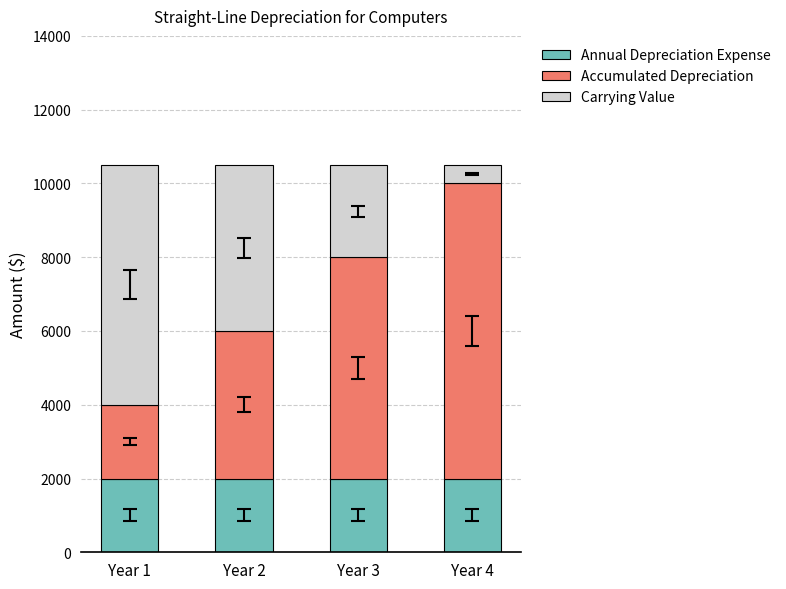

How many series are shown in this chart?

3